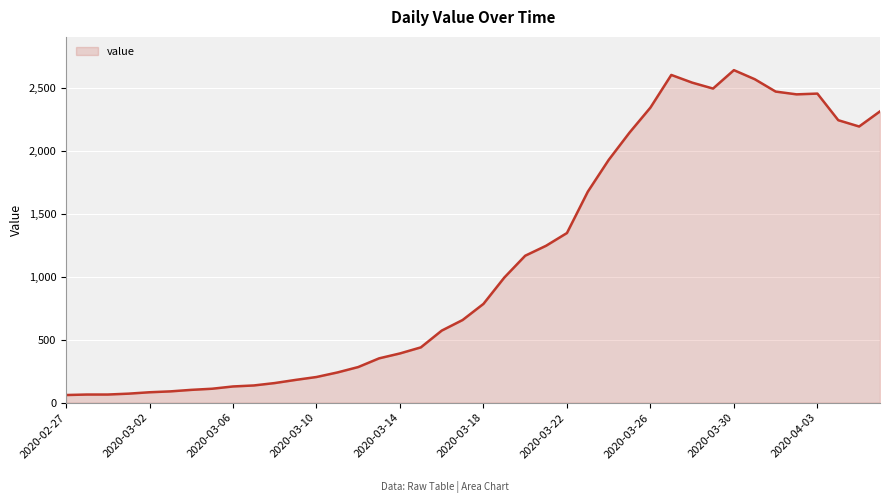

What is the smallest value displayed?

61